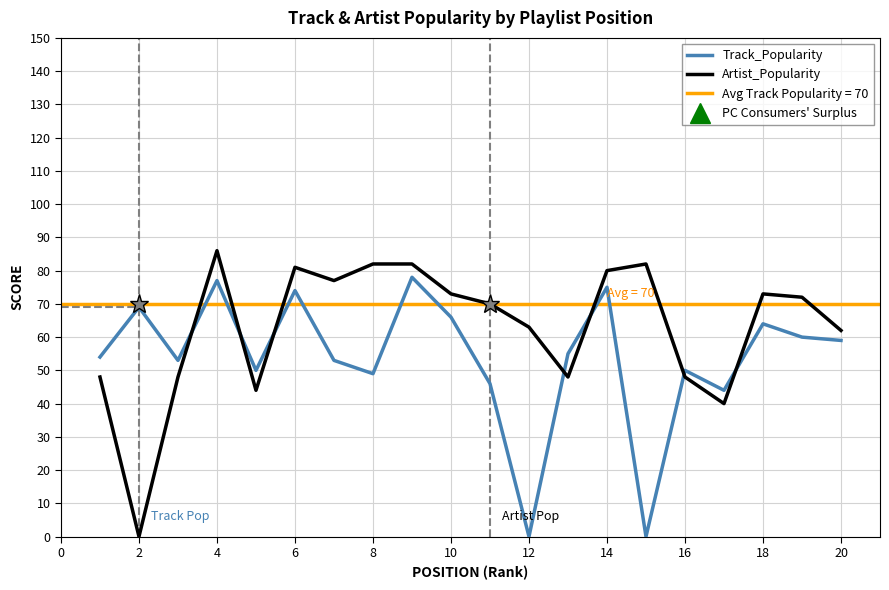

The value of Artist_Popularity at 12 is 99. True or false?

False